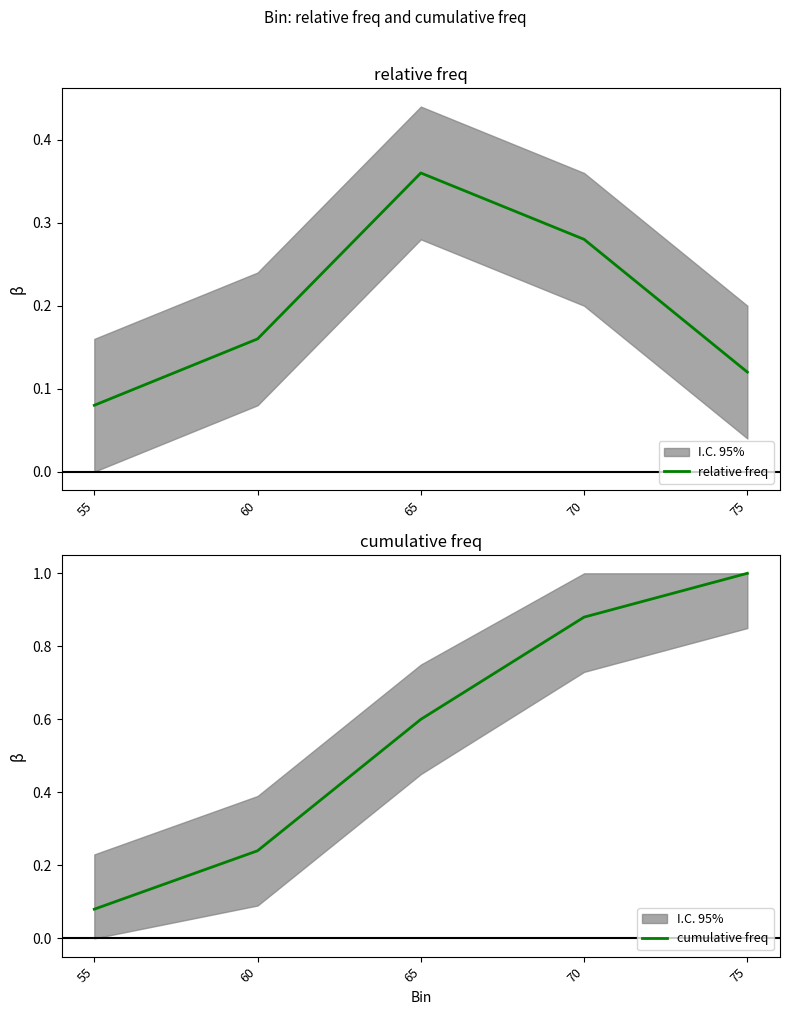

What are all the series names shown in the legend?

relative freq, cumulative freq